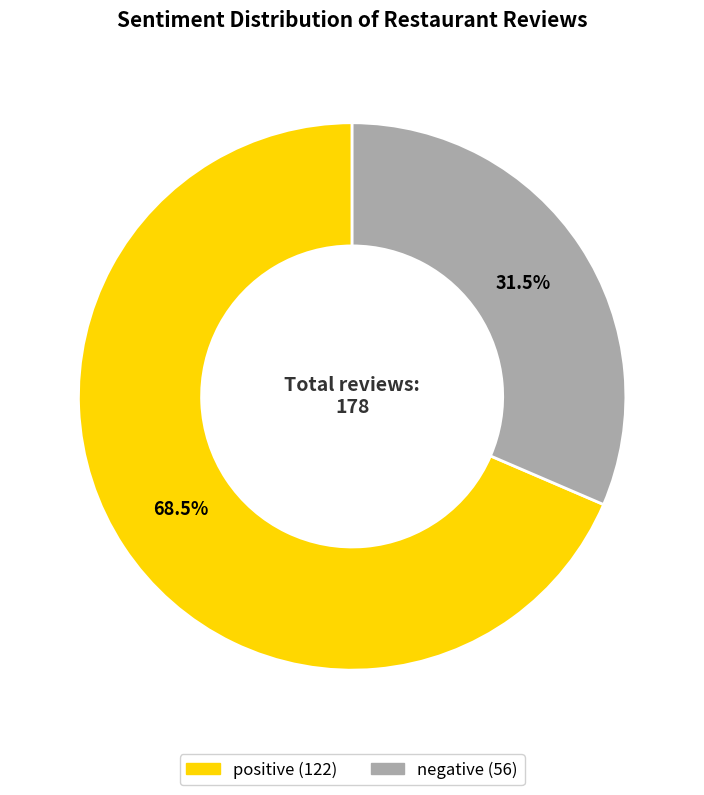

Which category has the smallest portion of the pie?

negative